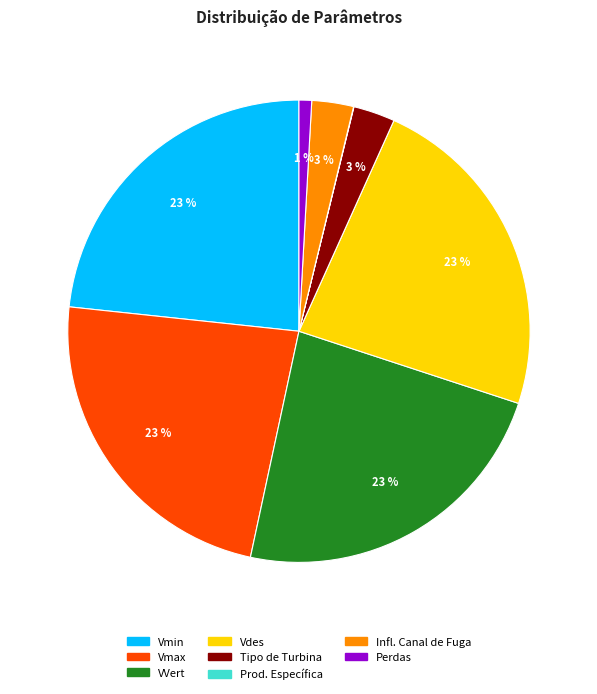

To the nearest percent, what portion does Vmax represent?

23%